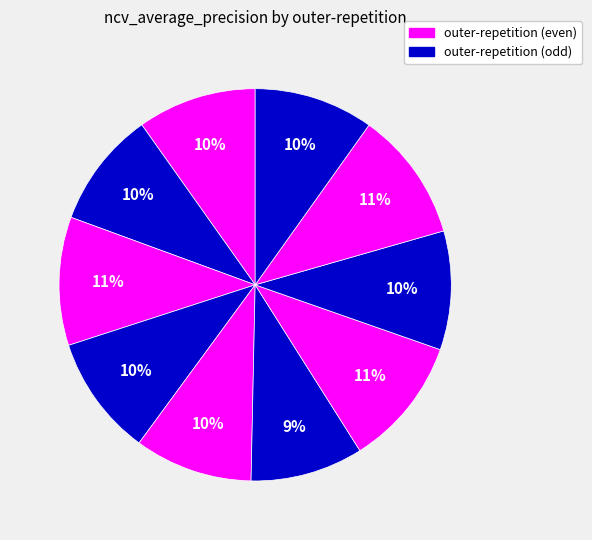

Is there any slice that represents more than half of the pie?

No